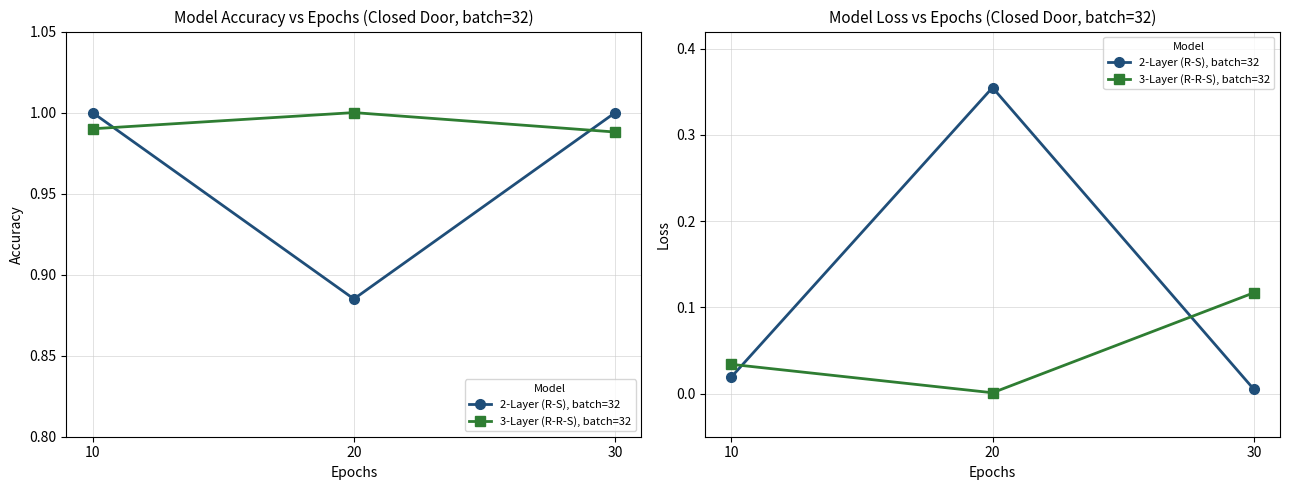

Which series has the largest range (max minus min)?

2-Layer (R-S), batch=32